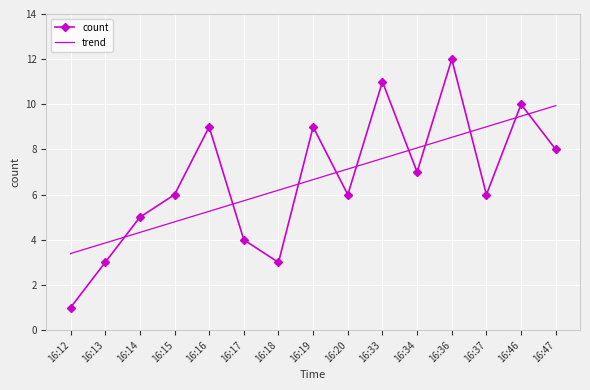

What is the approximate value of count at 16:34?

7.0